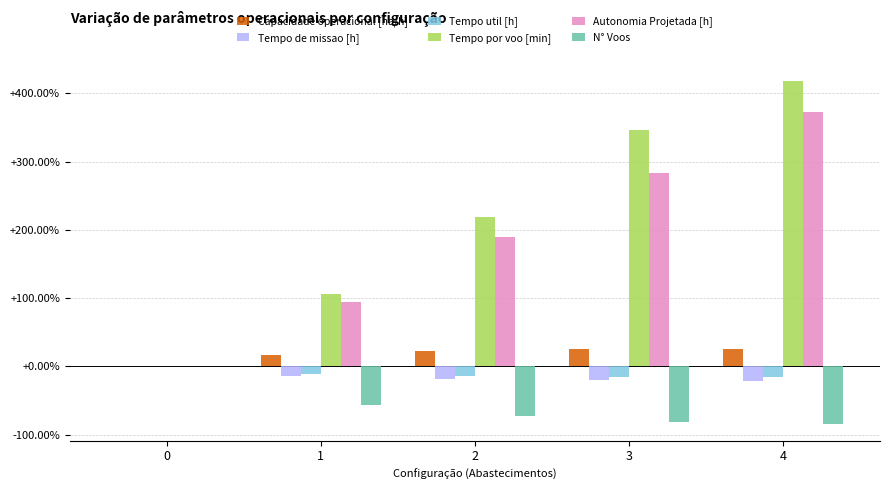

Which series has the largest range (max minus min)?

Tempo por voo [min]